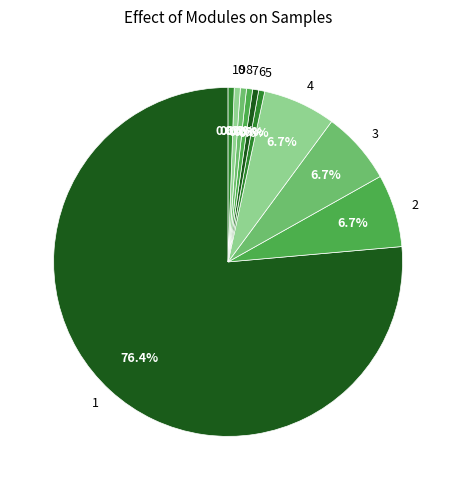

To the nearest percent, what is the combined percentage of 6 and 8?

1%